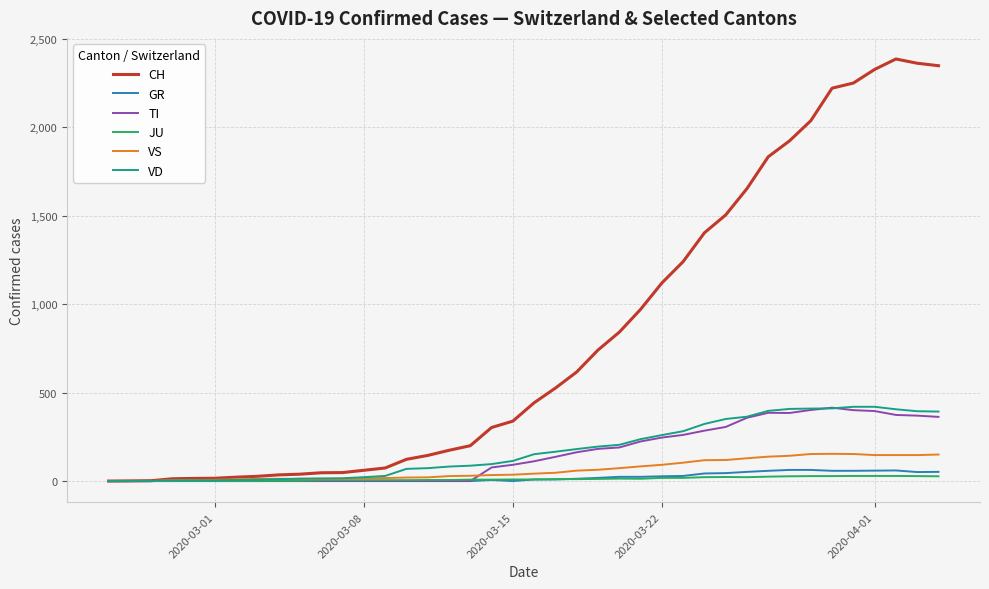

Which series has the largest range (max minus min)?

CH